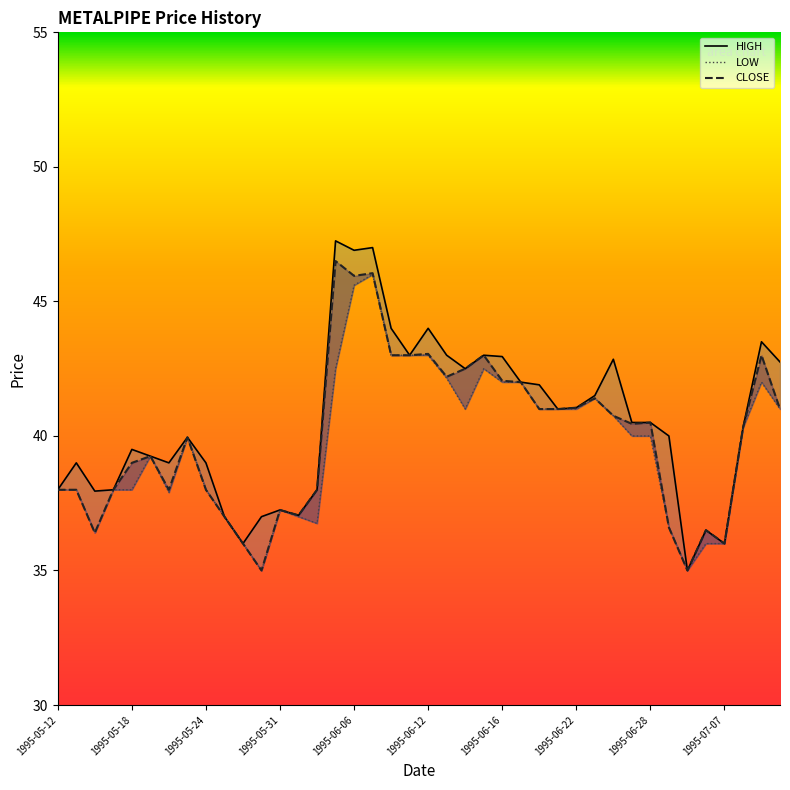

True or false: HIGH and LOW cross at least once.

False